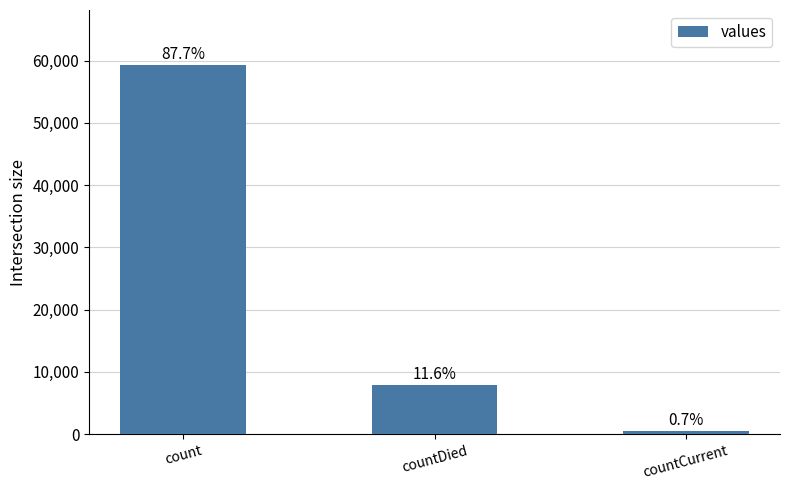

What is the maximum value shown in the chart?

59247